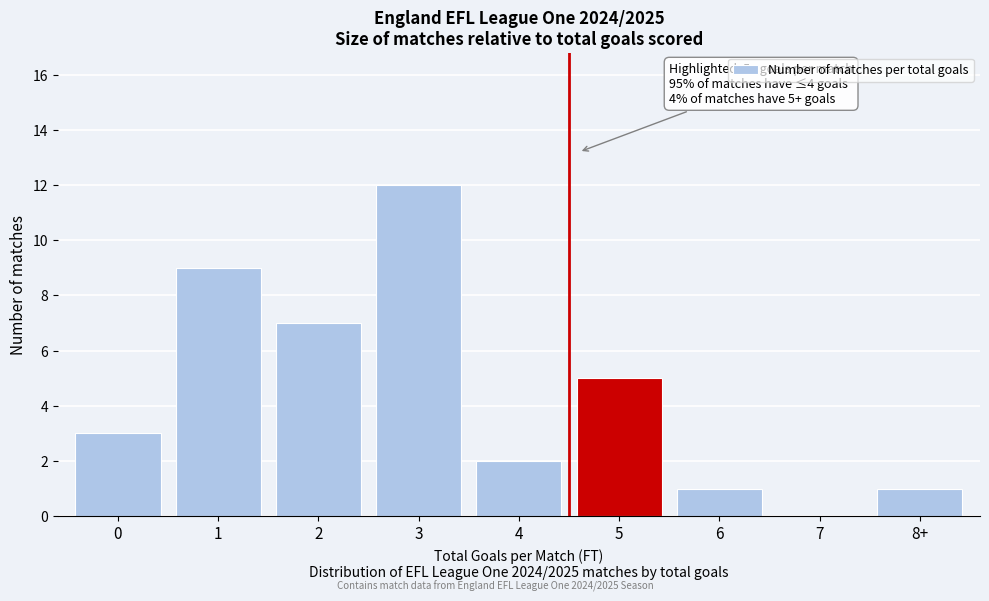

Reading left to right, transcribe all the data shown in this chart.

0=3	1=9	2=7	3=12	4=2	5=5	6=1	7=0	8+=1